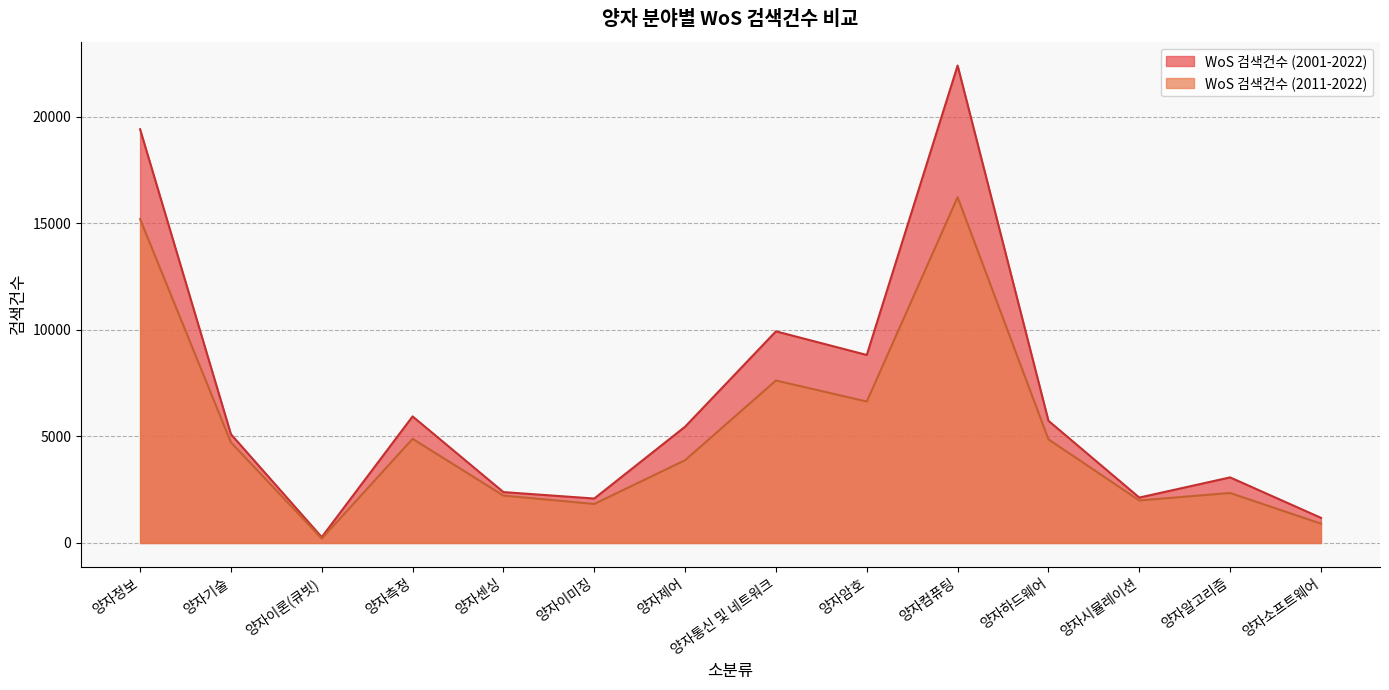

Reading left to right, what are all the values shown in this chart?

WoS 검색건수 (2001-2022): 19417	5106	275	5940	2388	2086	5457	9932	8823	22406	5735	2131	3078	1180
WoS 검색건수 (2011-2022): 15200	4724	205	4887	2225	1831	3885	7625	6638	16229	4865	1996	2347	906